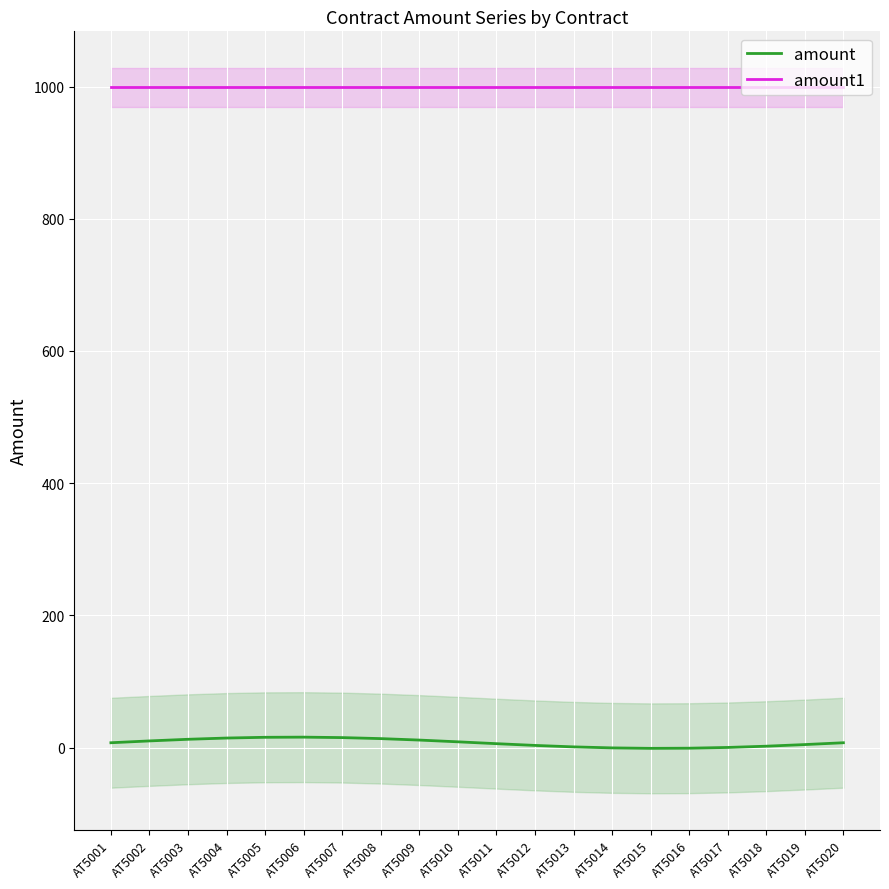

The value of amount at AT5015 is -1.3. True or false?

False